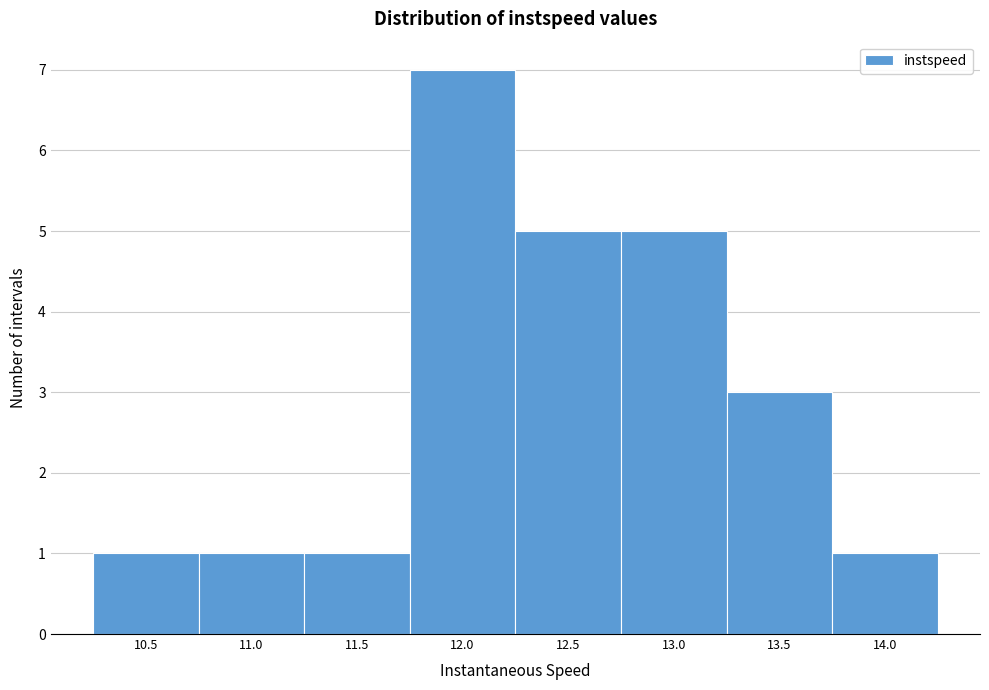

Reading left to right, what are all the values shown in this chart?

10.5=1	11.0=1	11.5=1	12.0=7	12.5=5	13.0=5	13.5=3	14.0=1